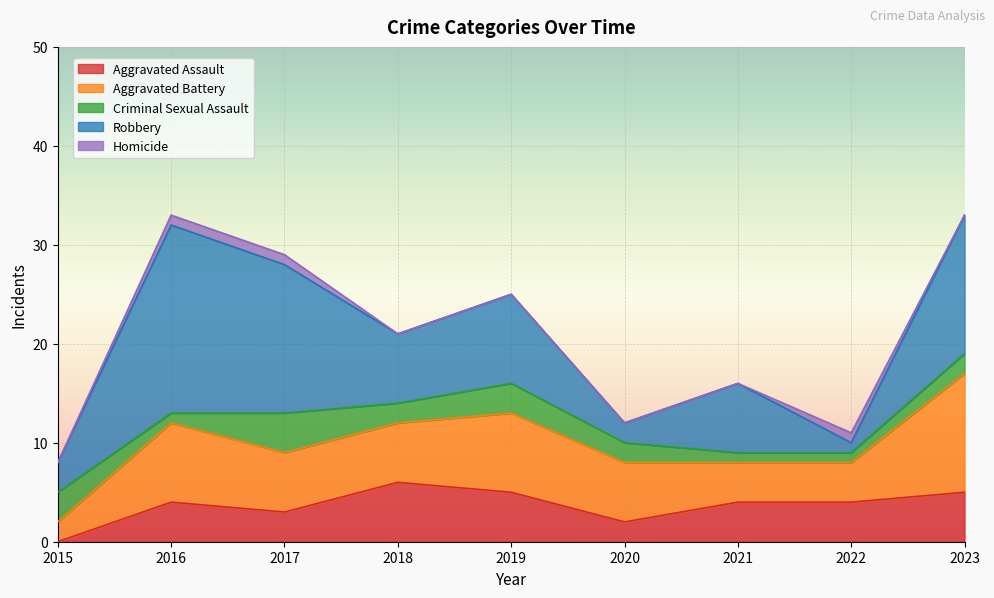

What is the difference between the second highest and second lowest values in the Aggravated Battery series?

4